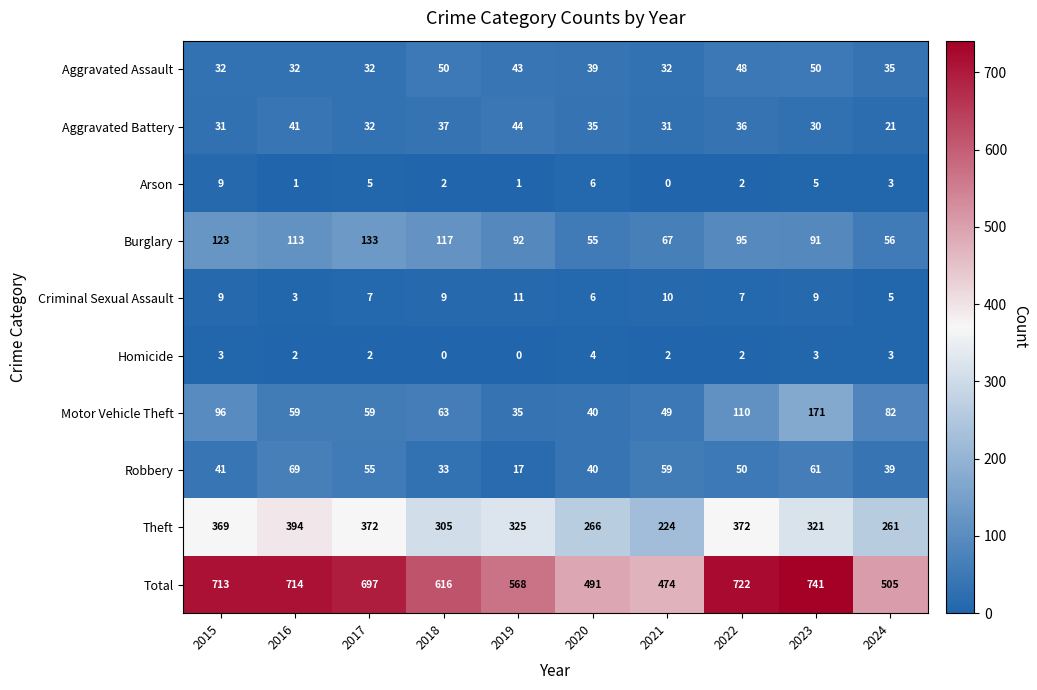

What is the difference between the second highest and second lowest values in the Robbery series?

28